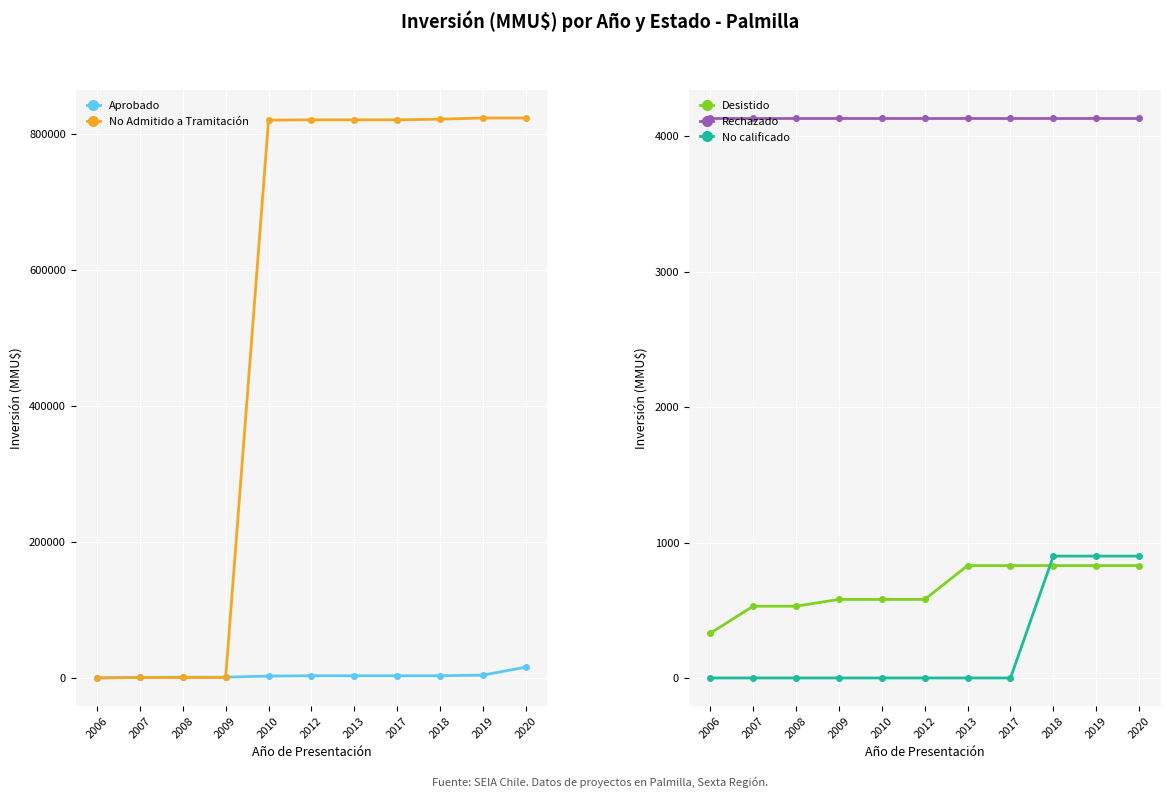

Which has a higher value, 2019 or 2008?

2019